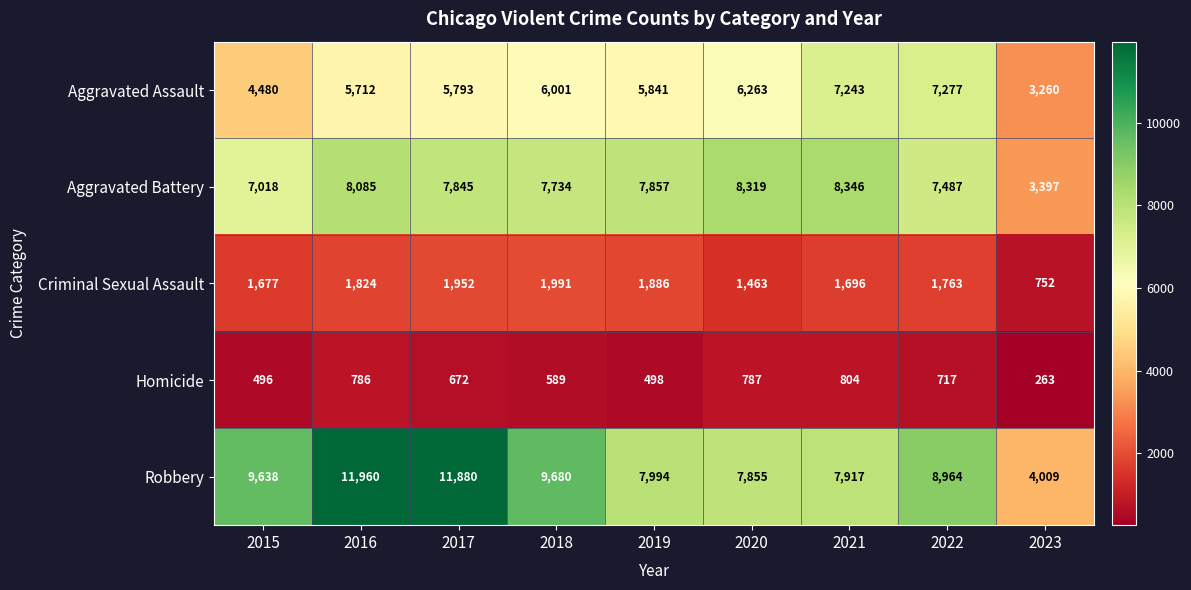

What value does the Aggravated Battery series have at 2017, to the nearest 100?

7800